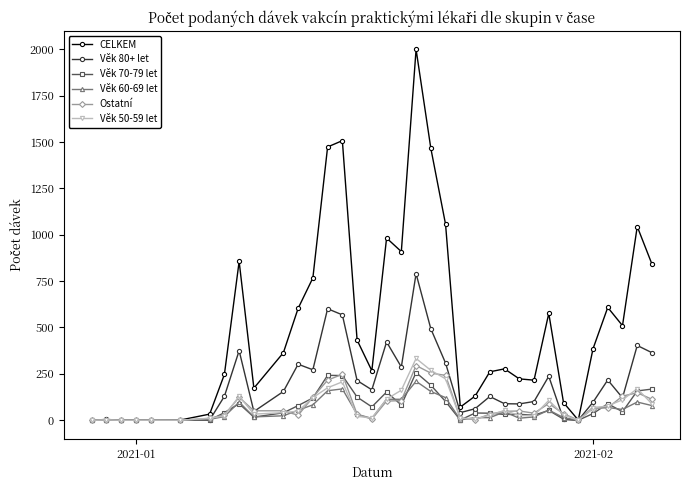

Which series has the largest range (max minus min)?

CELKEM